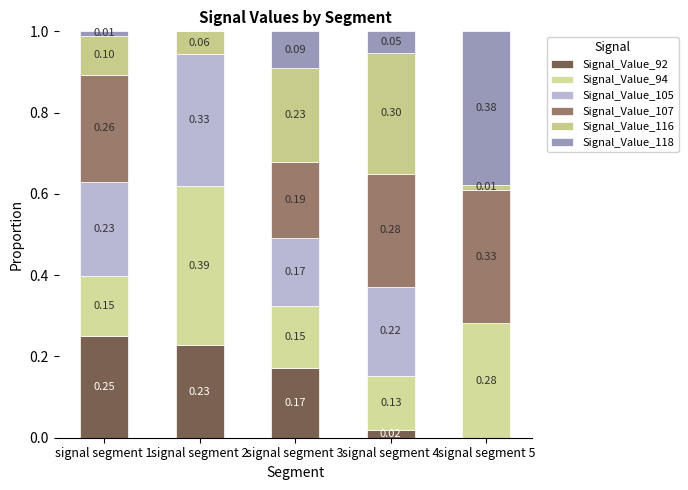

What is the average value of the Signal_Value_105 series?

0.2